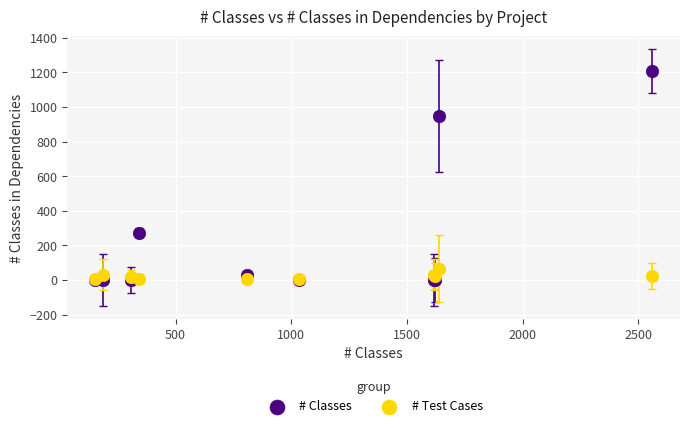

Which series has the largest Y range (max minus min)?

# Classes